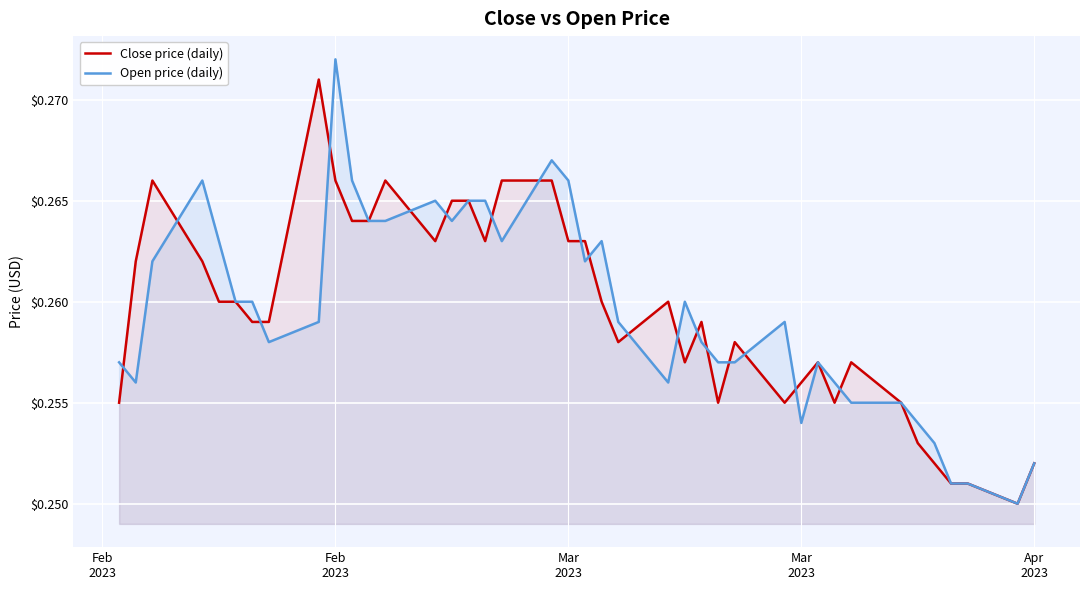

Does the chart display data point markers on the line(s)?

No